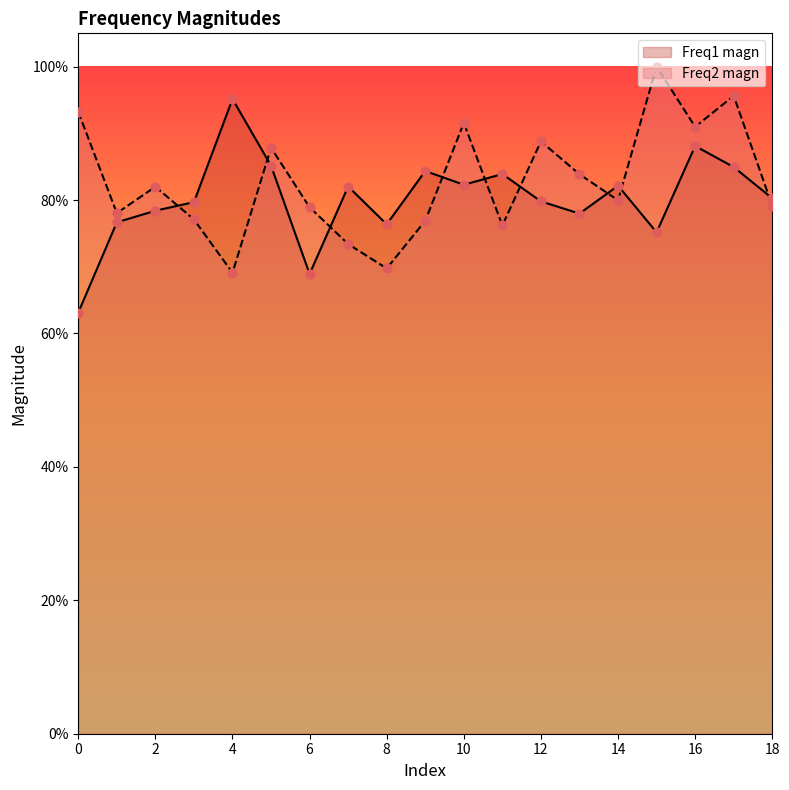

What are all the series names shown in the legend?

Freq1 magn, Freq2 magn